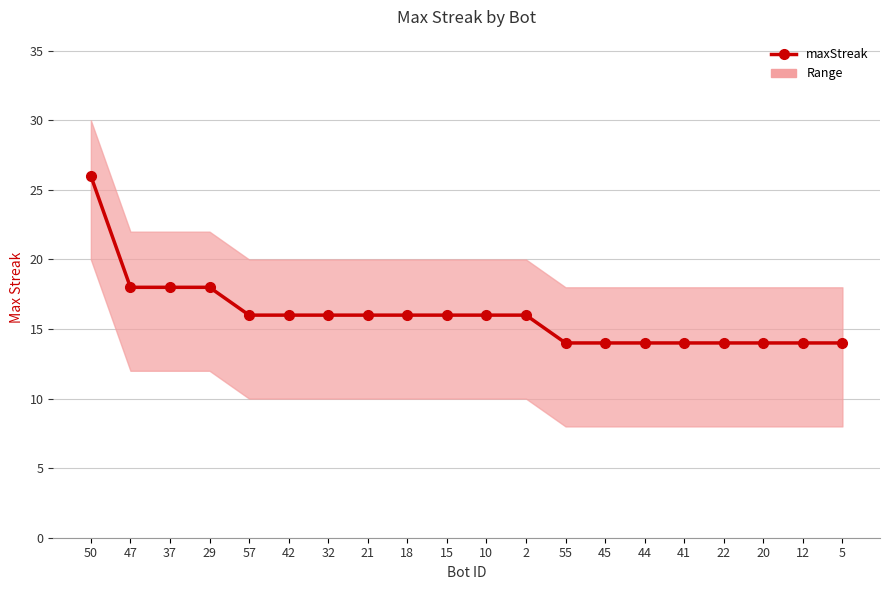

True or false: there are more than 1 points higher than both neighbors.

False